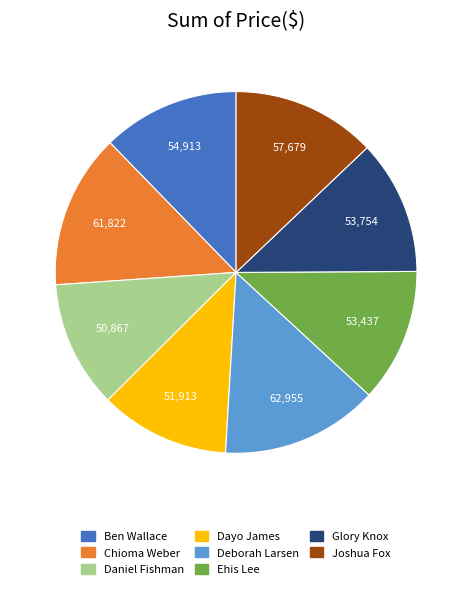

Does Dayo James represent more than half of the total?

No